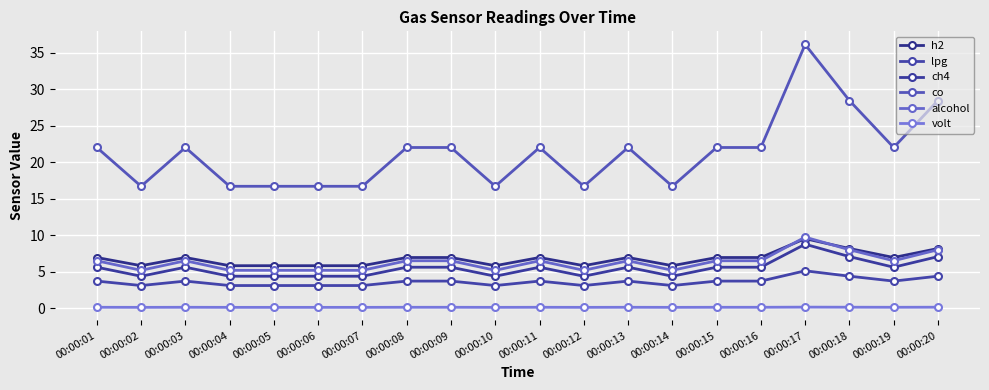

Rank the series at 00:00:16 from lowest to highest value.

volt, lpg, ch4, alcohol, h2, co